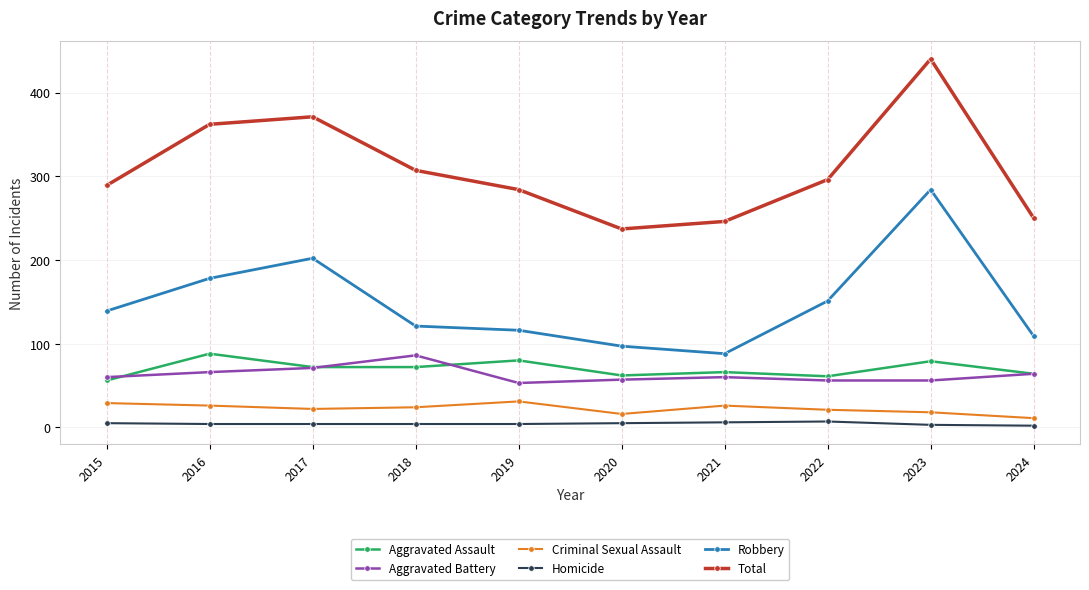

The value of Robbery at 2019 is 59. True or false?

False